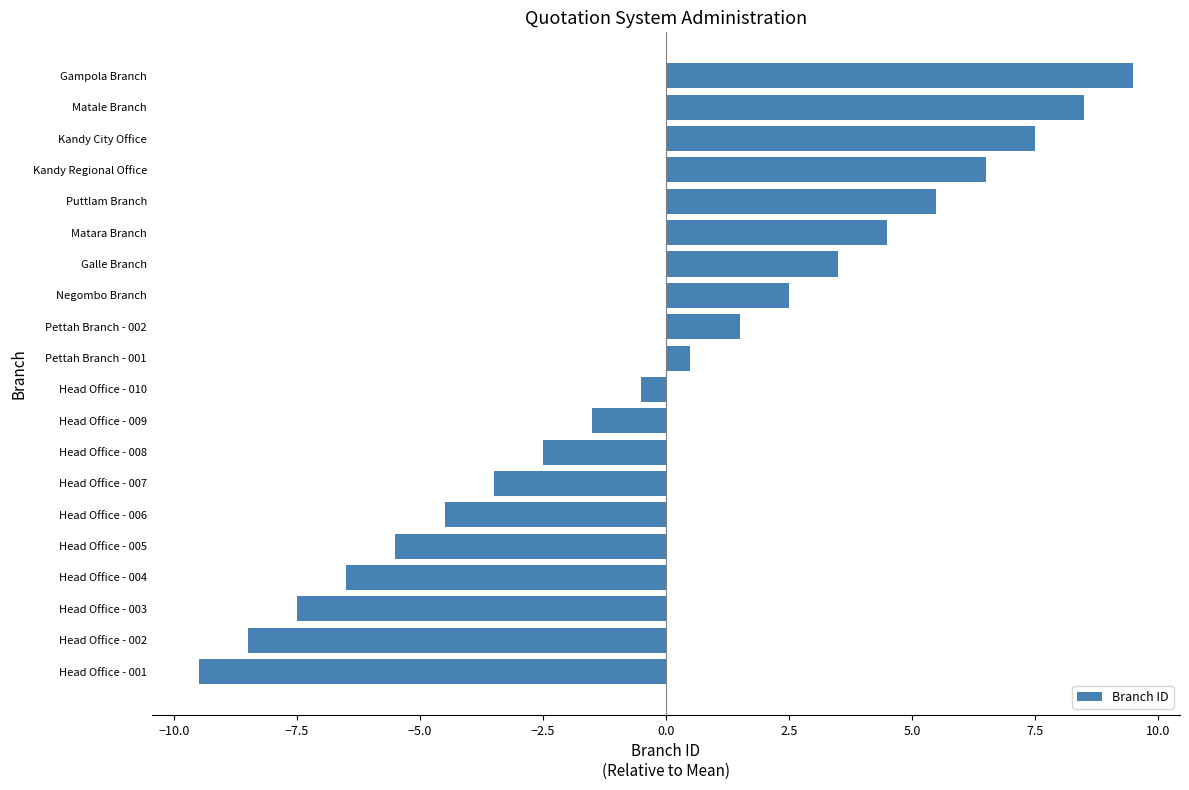

Between Head Office - 001 and Kandy Regional Office, which is larger?

Kandy Regional Office